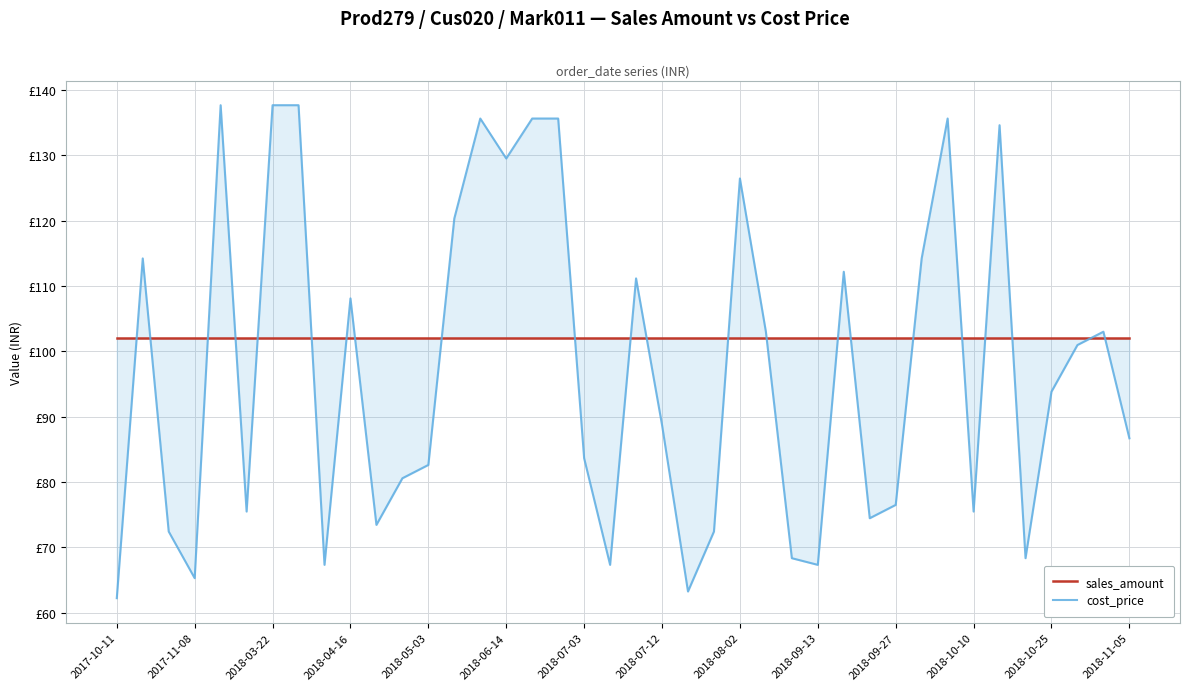

Is it true that sales_amount equals 140.8 at 2017-11-08?

False